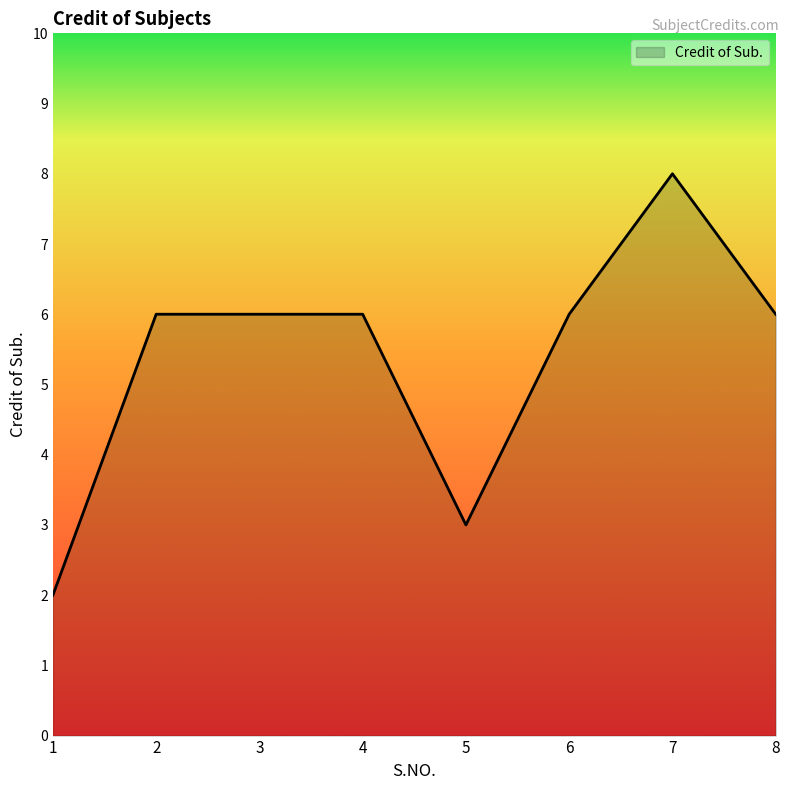

Approximately how many times larger is the value at 7 compared to 1?

4.0